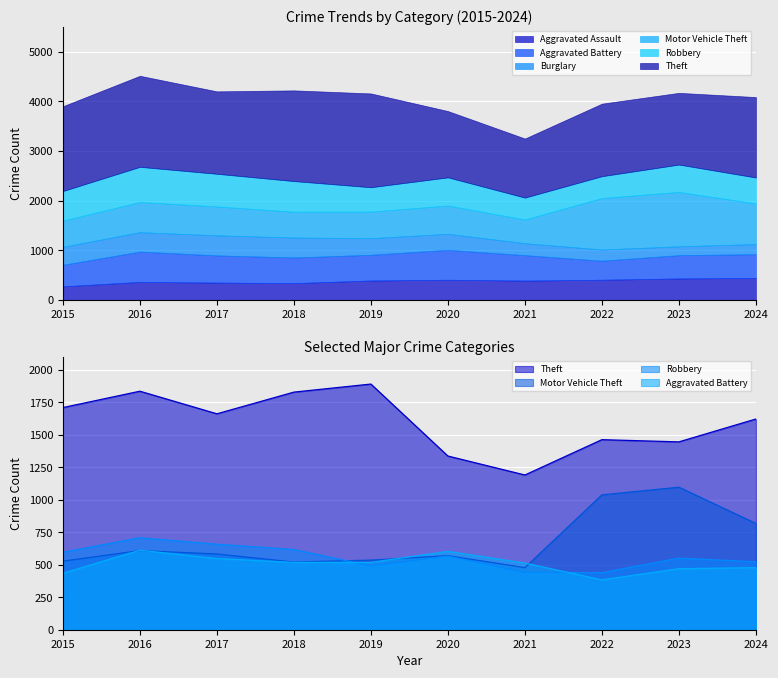

What value does the Theft series have at 2016, to the nearest 100?

1800